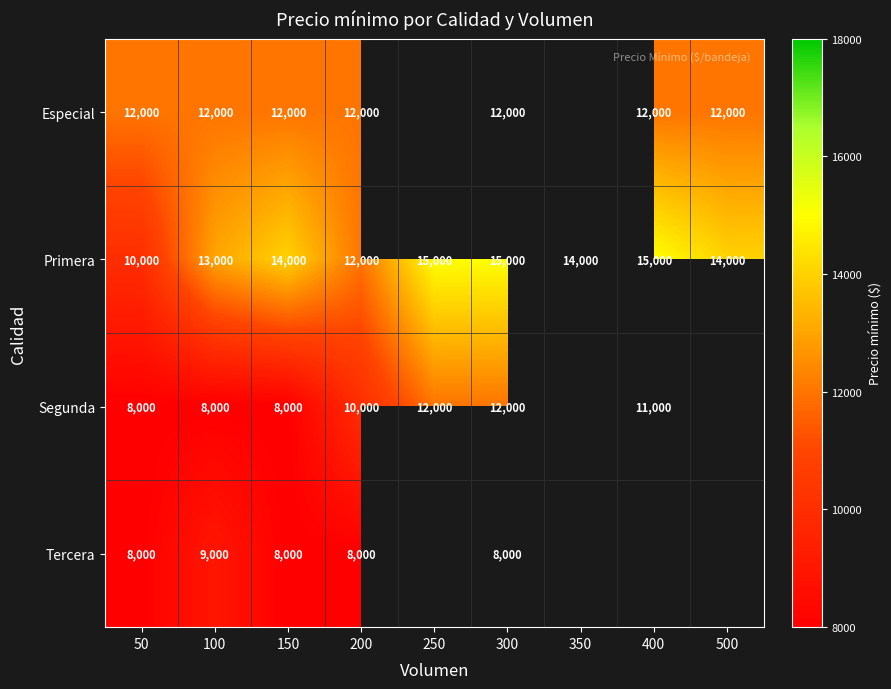

The value of Primera at 150 is 14000. True or false?

True